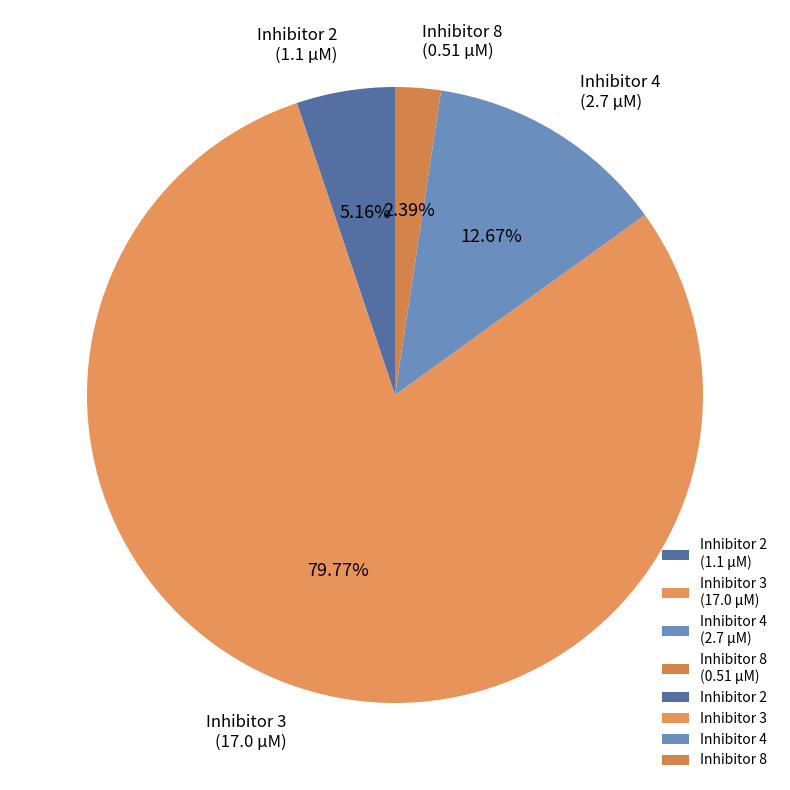

How many segments does this pie chart have?

4